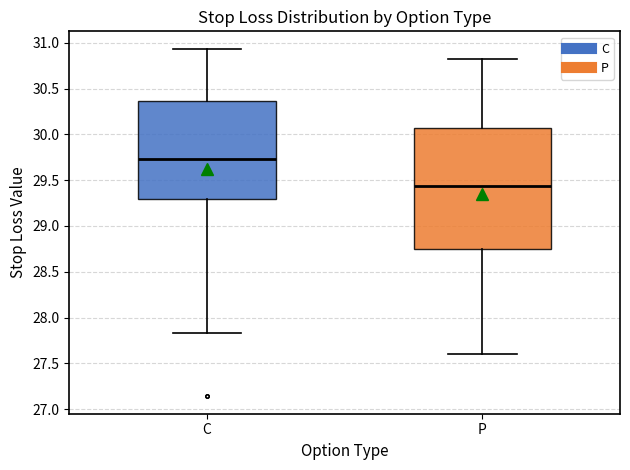

Where does the median line of the box for P sit on the y-axis? The values are not printed on the chart, so give them approximately, as read against the axis.

29.45